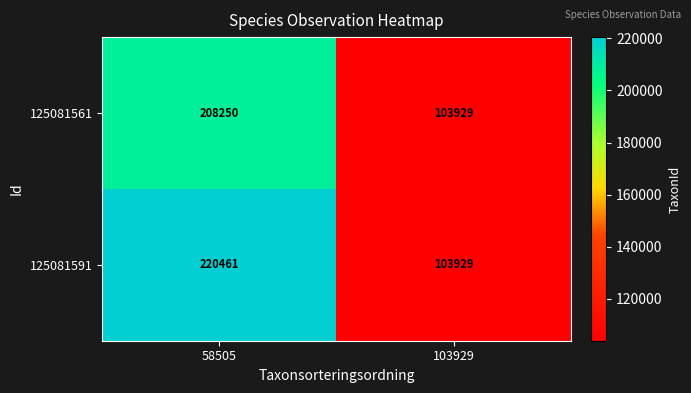

What is the difference between the 125081591 values at 58505 and 103929?

116532